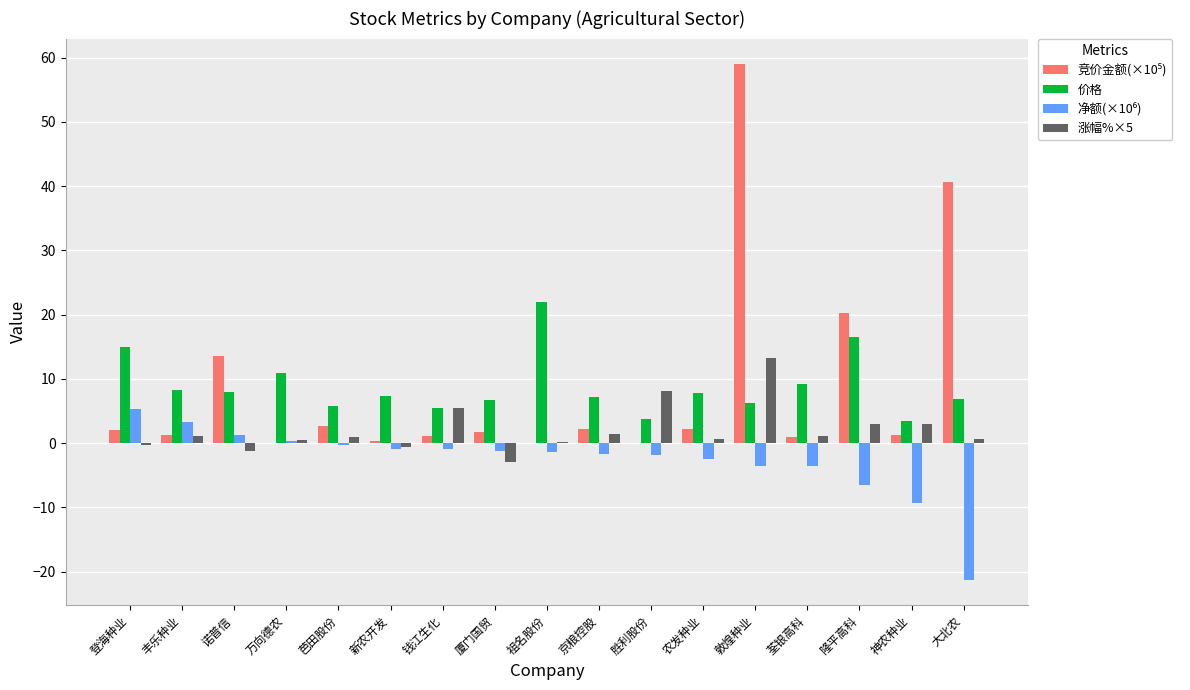

What is the total value across all series at 登海种业?

21.9